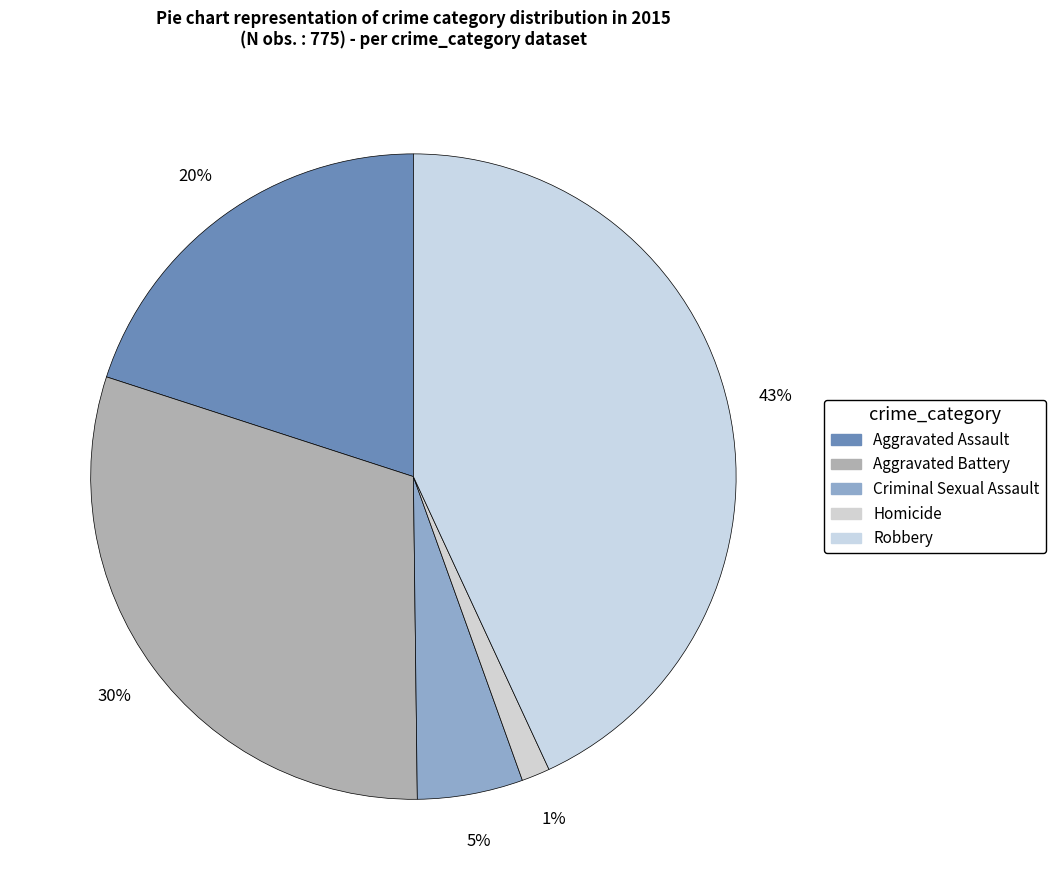

Is there any slice that represents more than half of the pie?

No